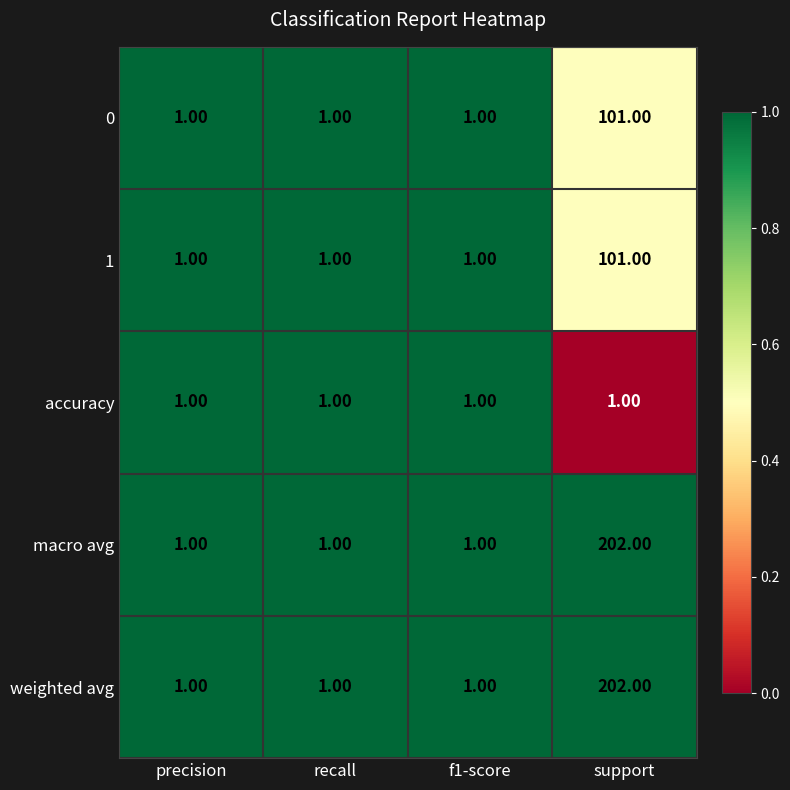

What is the difference between the highest and lowest values at support?

201